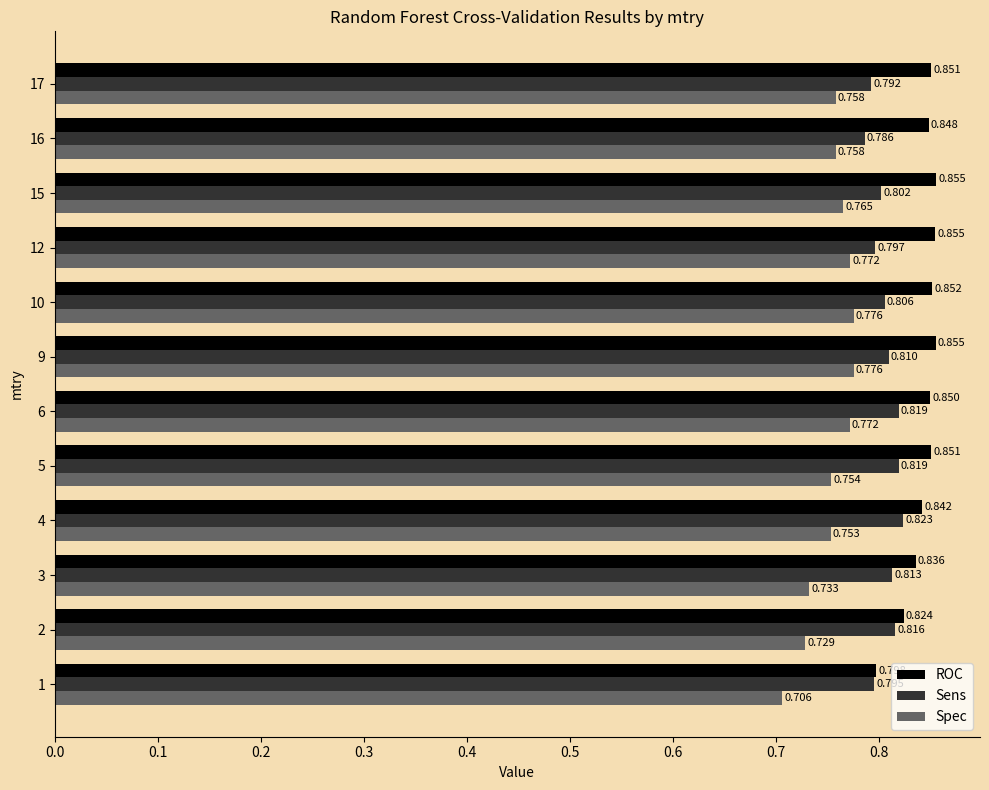

Which series has the widest spread of values?

Spec